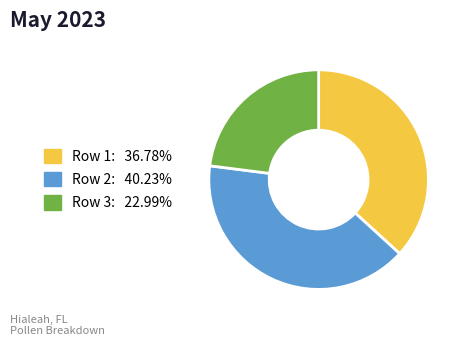

Is there a majority slice in this chart?

No